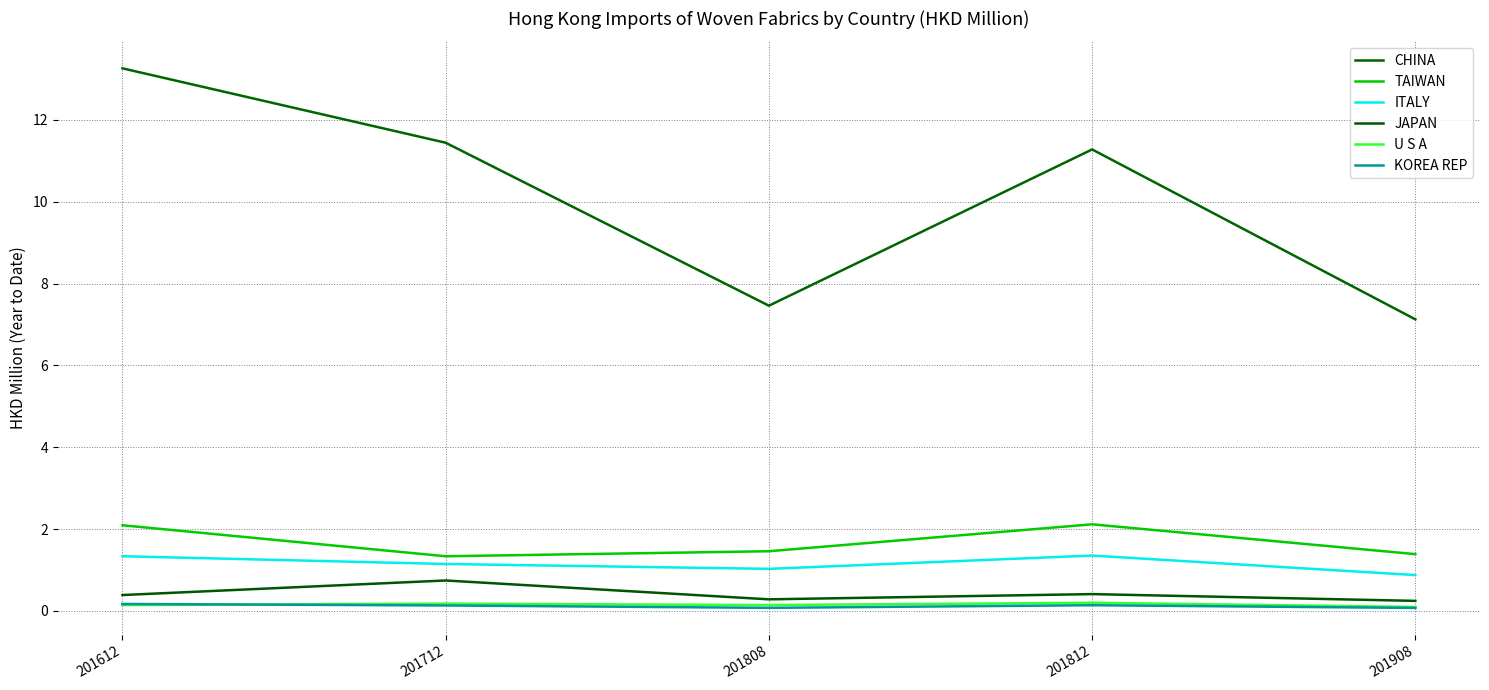

Is the value of TAIWAN at 201812 greater than the value of JAPAN at 201812?

Yes